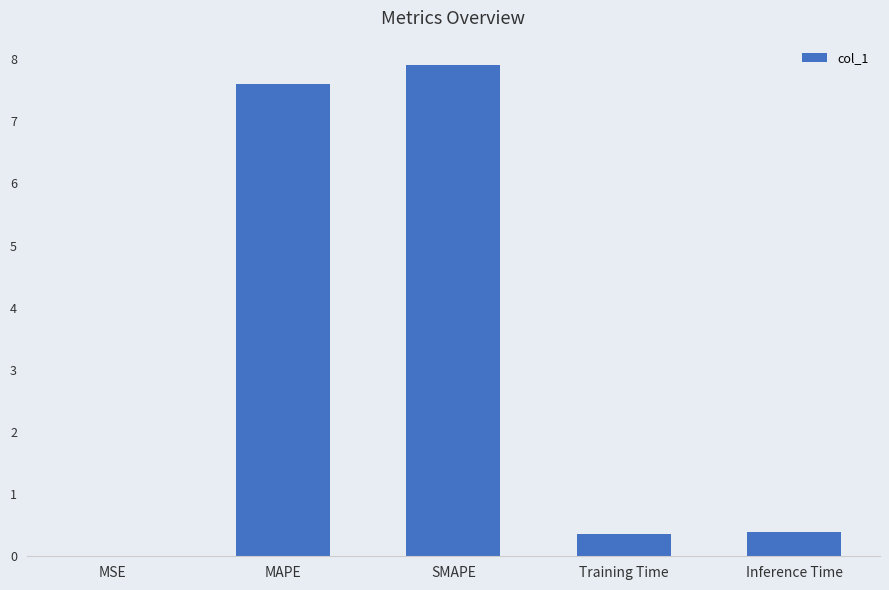

What is the greatest value displayed?

7.9